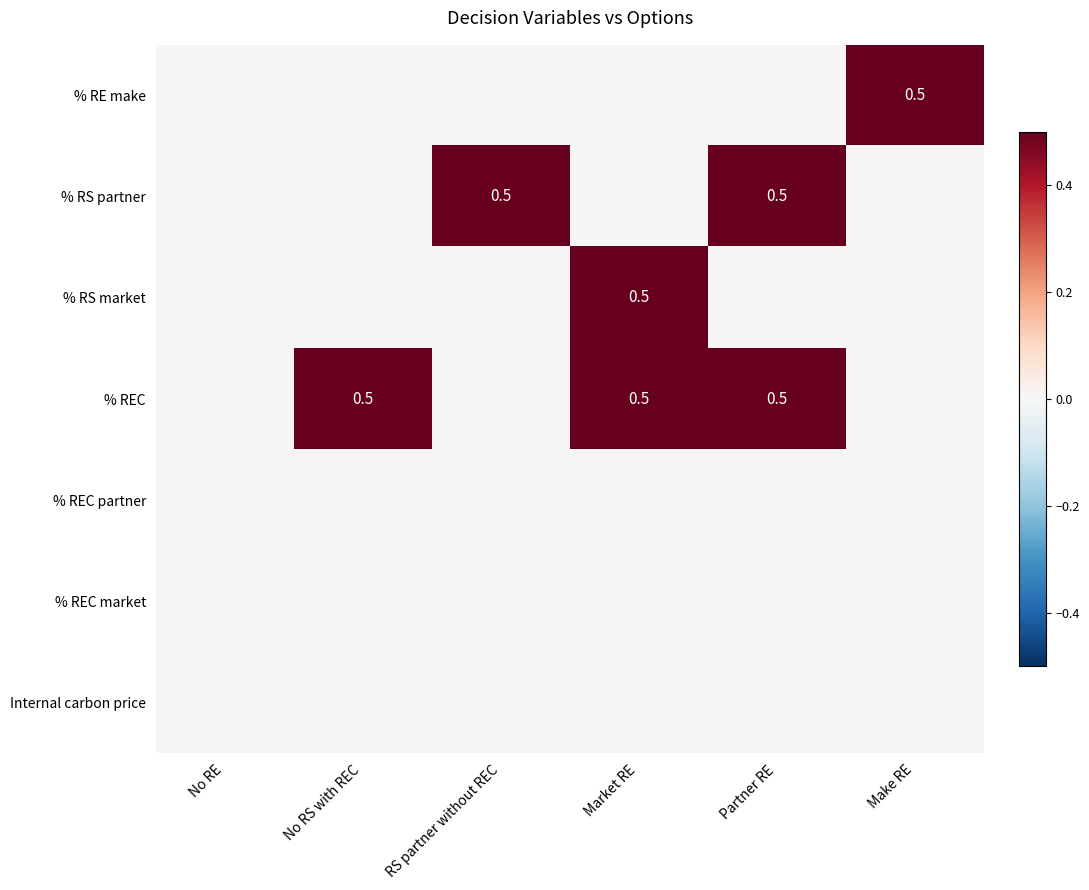

At No RE, list the series in order from smallest to largest.

% RE make, % RS partner, % RS market, % REC, % REC partner, % REC market, Internal carbon price